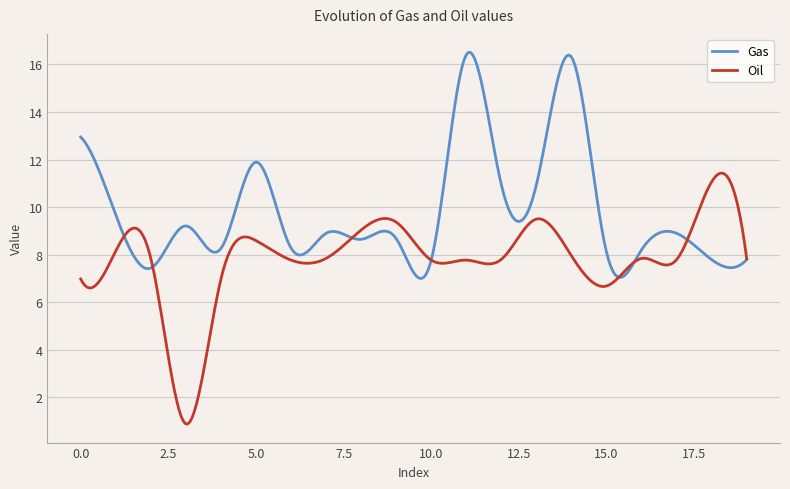

Which series has the largest total across all categories?

Gas